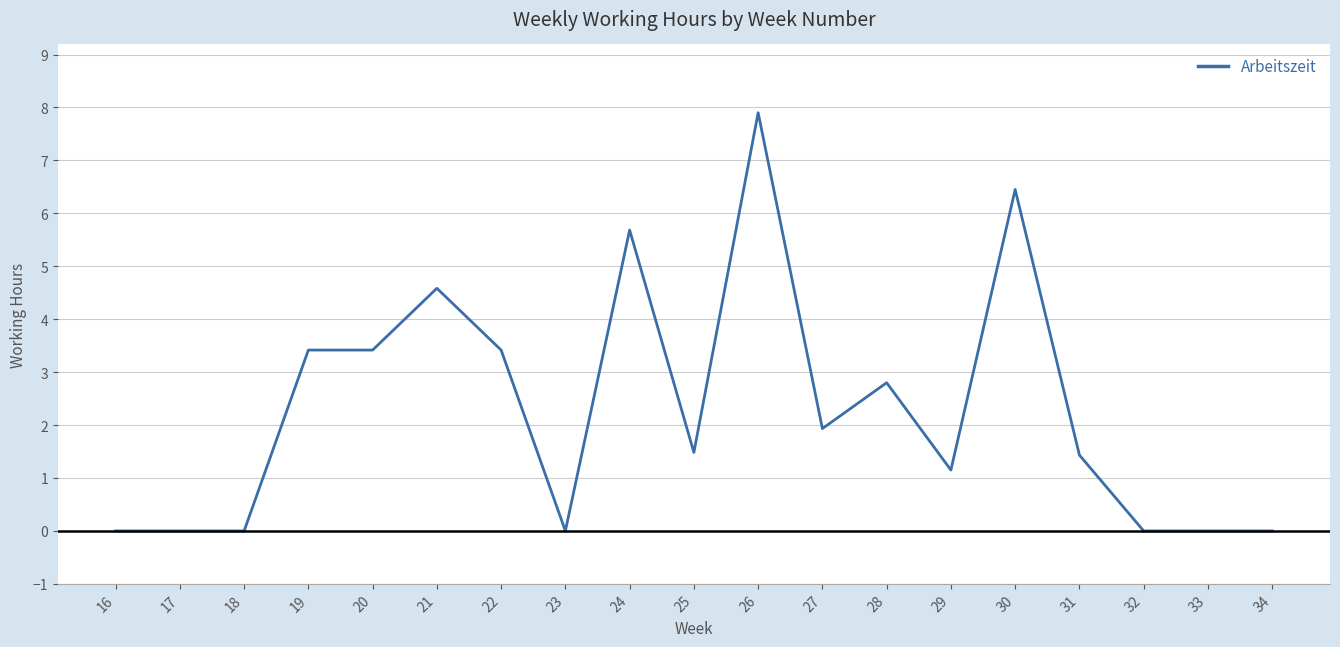

Is it true that the value at 26 is 13.6?

False